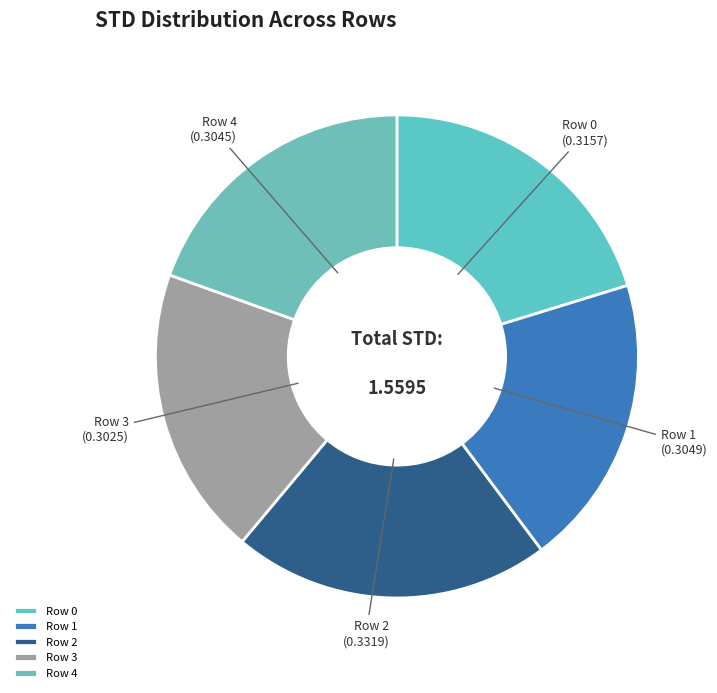

Which has a higher value, Row 2 or Row 1?

Row 2